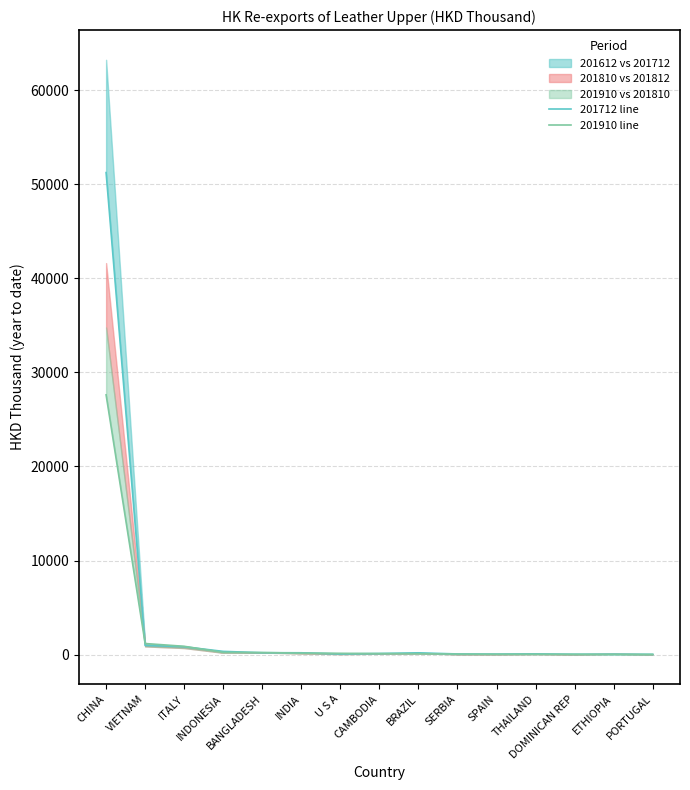

At which label does 201910 line reach its peak?

CHINA